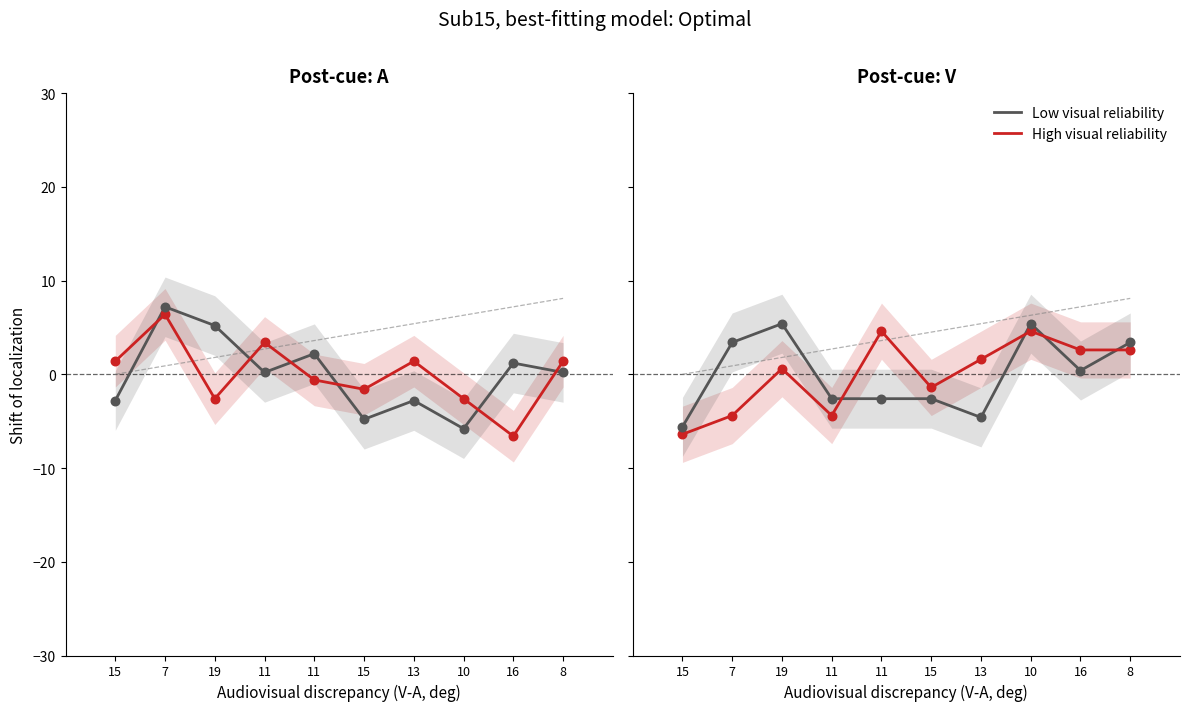

Which series has the largest total across all categories?

Low visual reliability